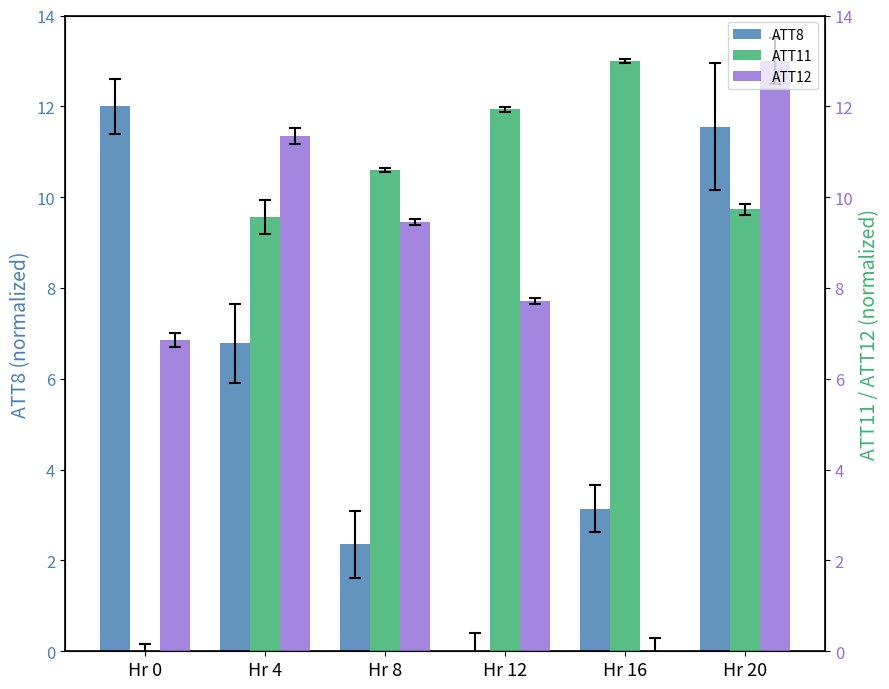

How many bars are there in total?

18